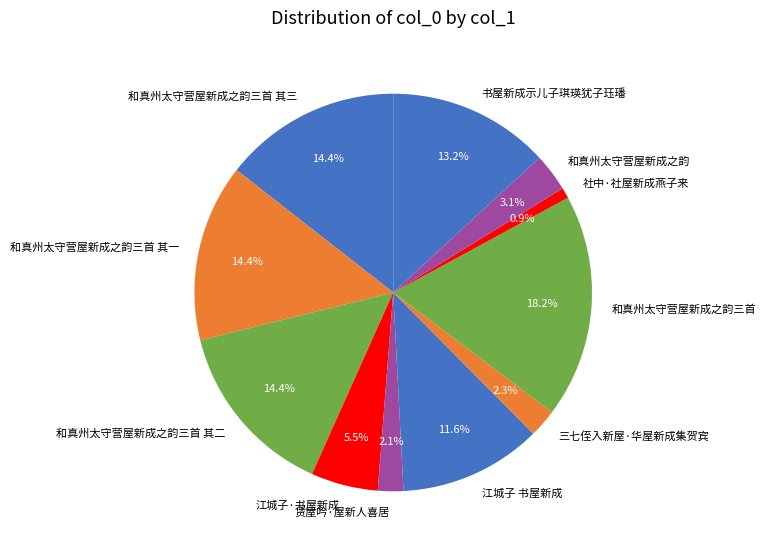

What percentage do 和真州太守营屋新成之韵三首 其一 and 和真州太守营屋新成之韵 together represent?

17.5%